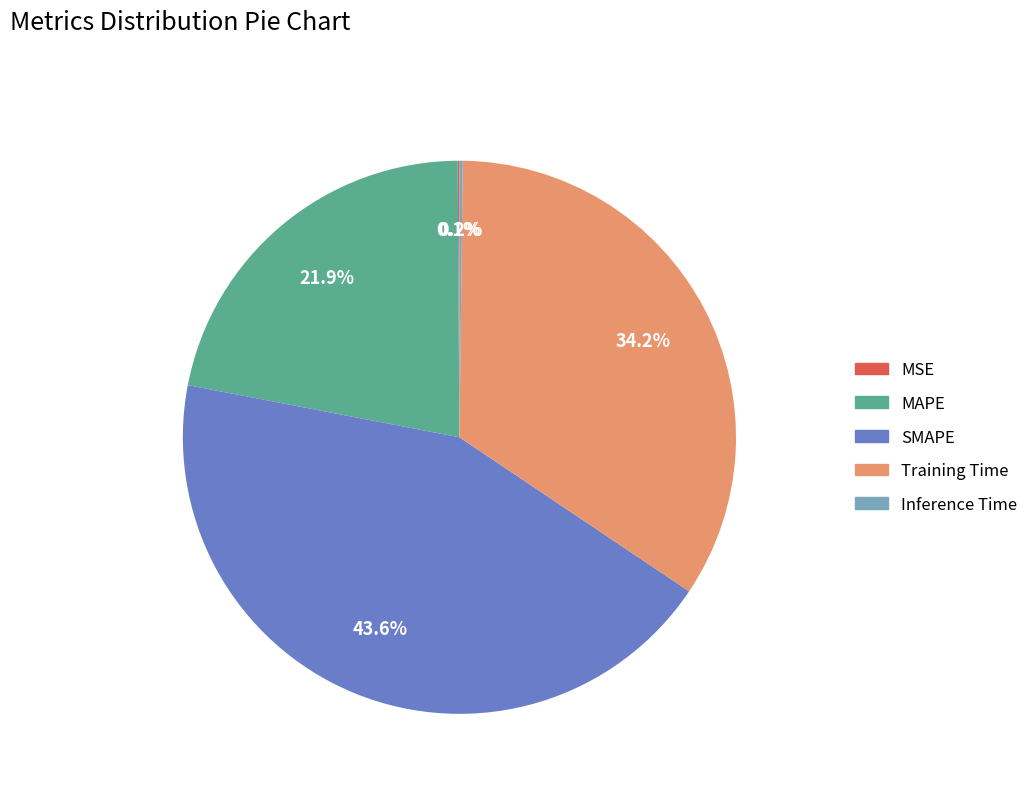

Does any single category account for the majority?

No